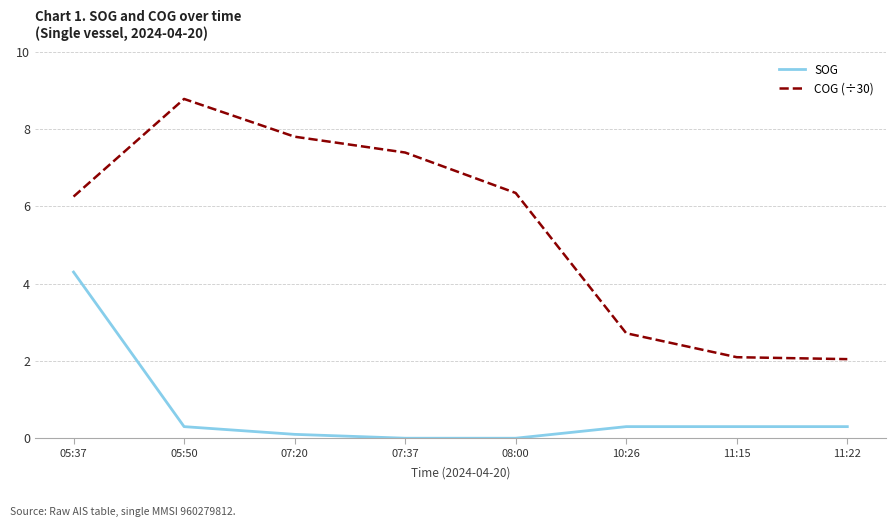

What is the approximate value of COG (÷30) at 05:50?

8.8